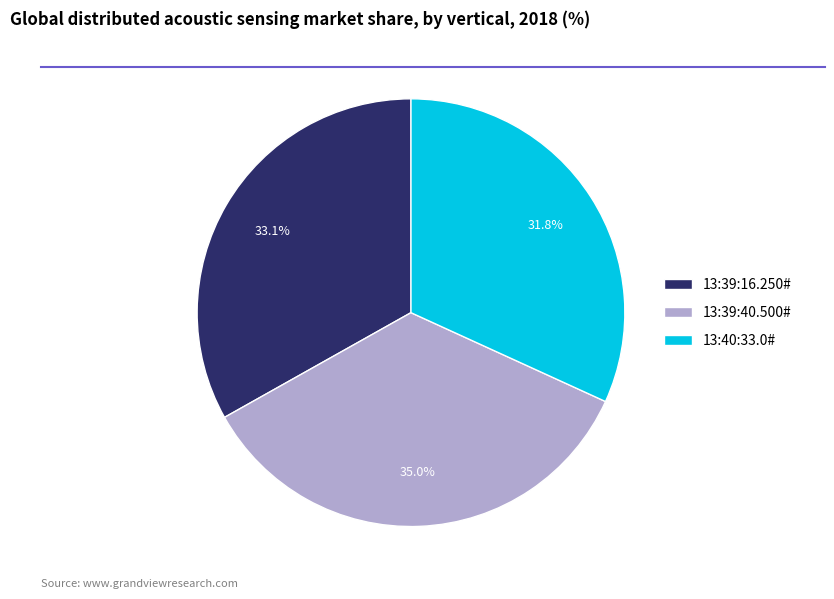

Which has a higher value, 13:39:40.500# or 13:39:16.250#?

13:39:40.500#